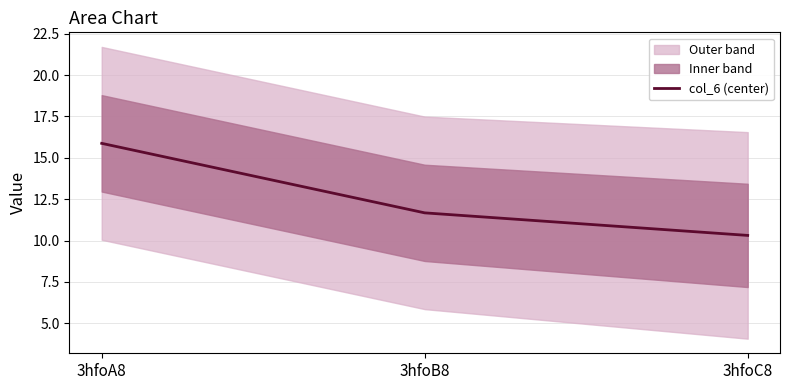

At which category does the chart reach its minimum across all series?

3hfoC8